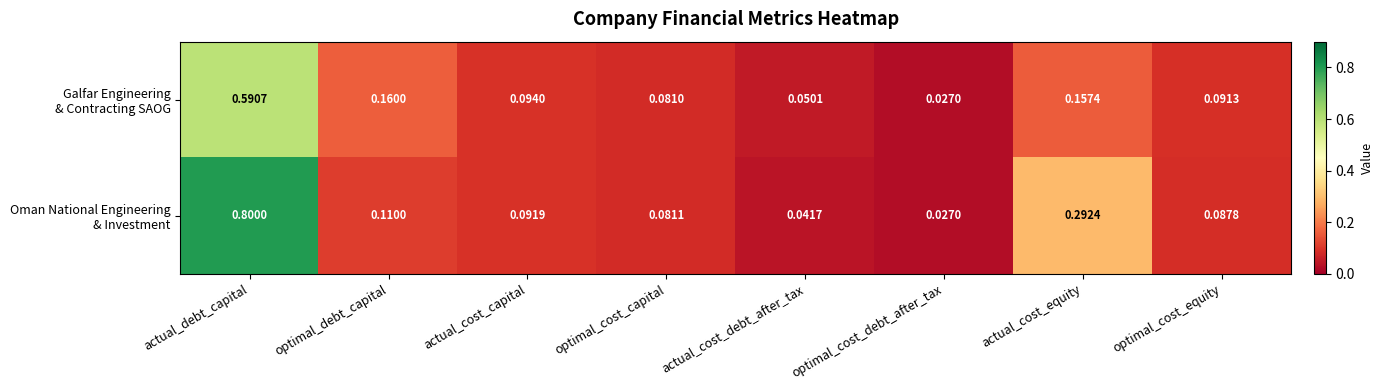

Count the number of data series in this chart.

2